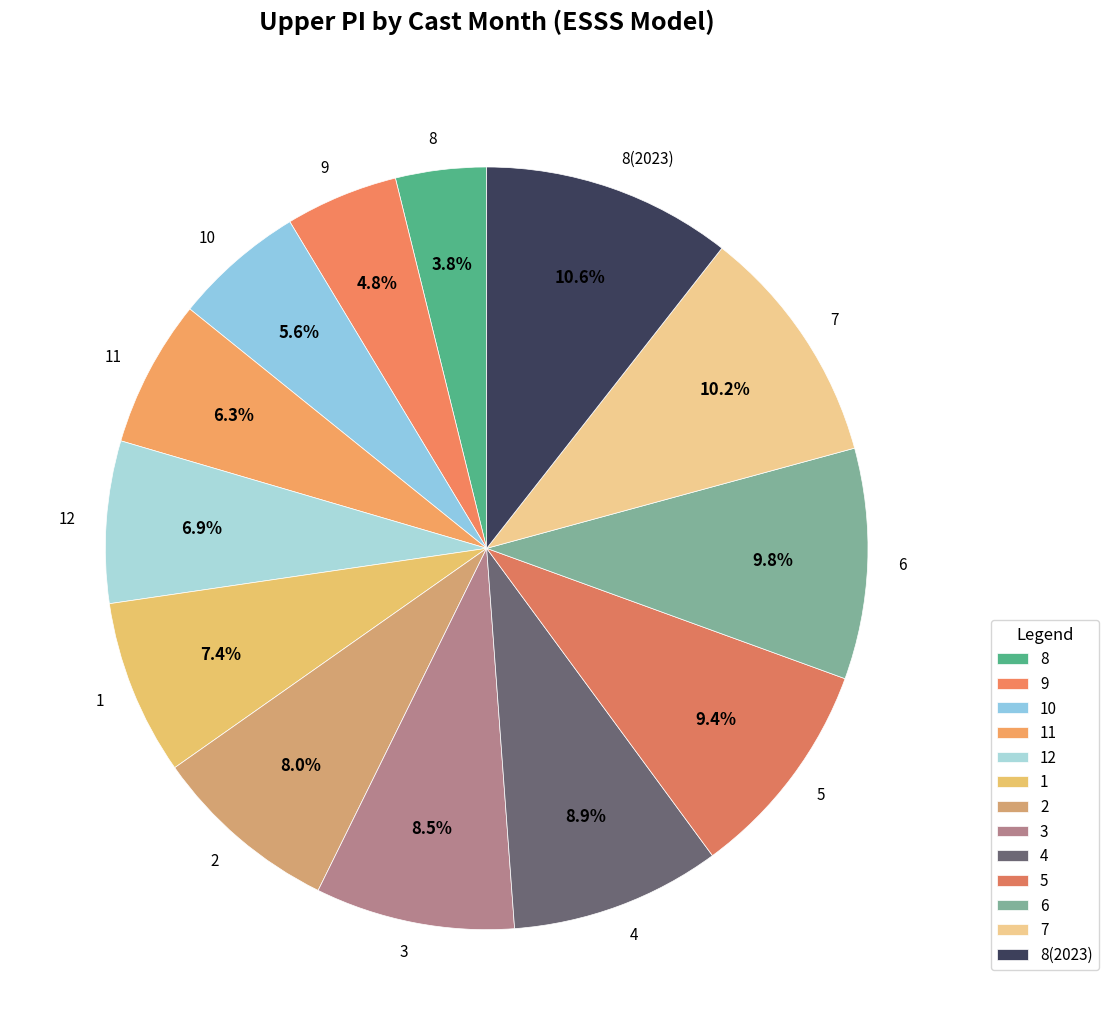

Count the number of slices in the pie.

13